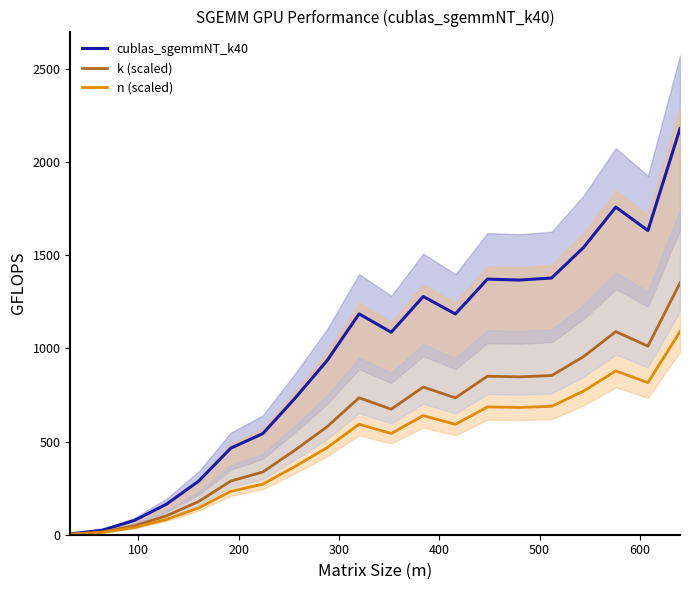

Is this an area chart (filled region under the line)?

No